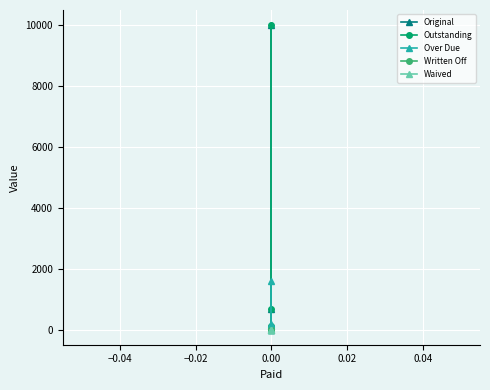

Is the value of Original at 0.00 greater than the value of Over Due at 0.00?

Yes